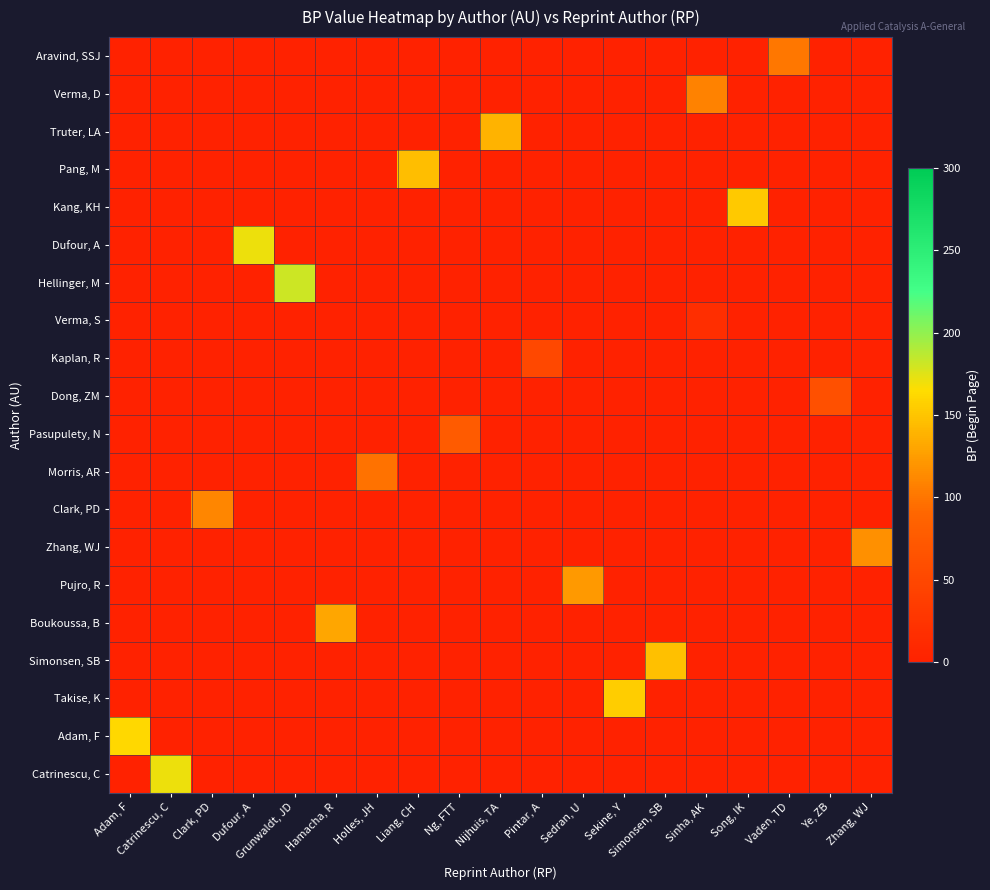

What is the difference between the highest and lowest values at Simonsen, SB?

147